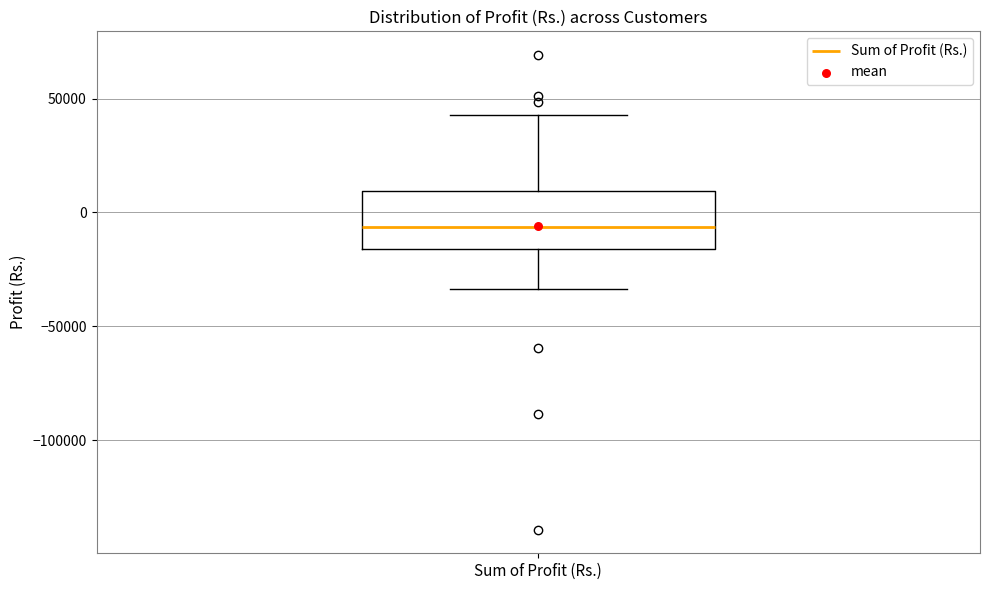

Read this box plot against the y-axis: the position of the median line, the range covered by the box, and the ends of both whiskers. The values are not printed on the chart, so give them approximately, as read against the axis.

median -5000, box -15000 to 10000, whiskers -35000 to 45000